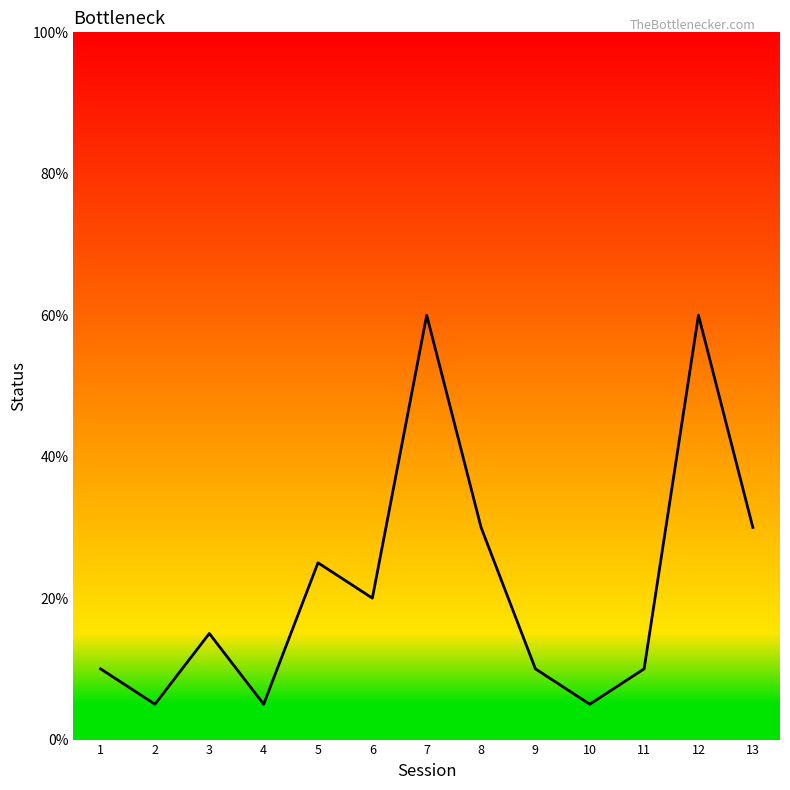

What is the difference between the maximum and minimum values?

55